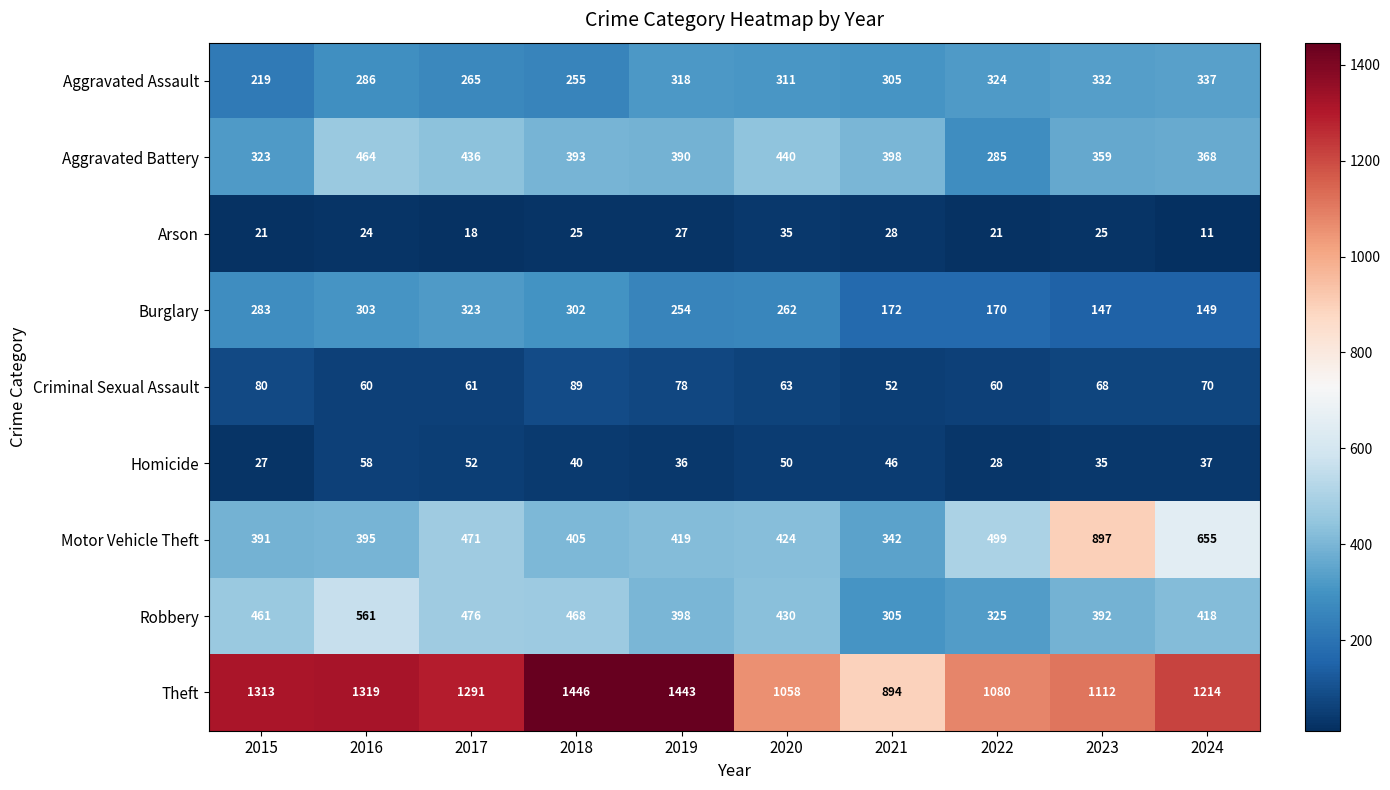

List the labels in order of Aggravated Assault value, largest first.

2024, 2023, 2022, 2019, 2020, 2021, 2016, 2017, 2018, 2015